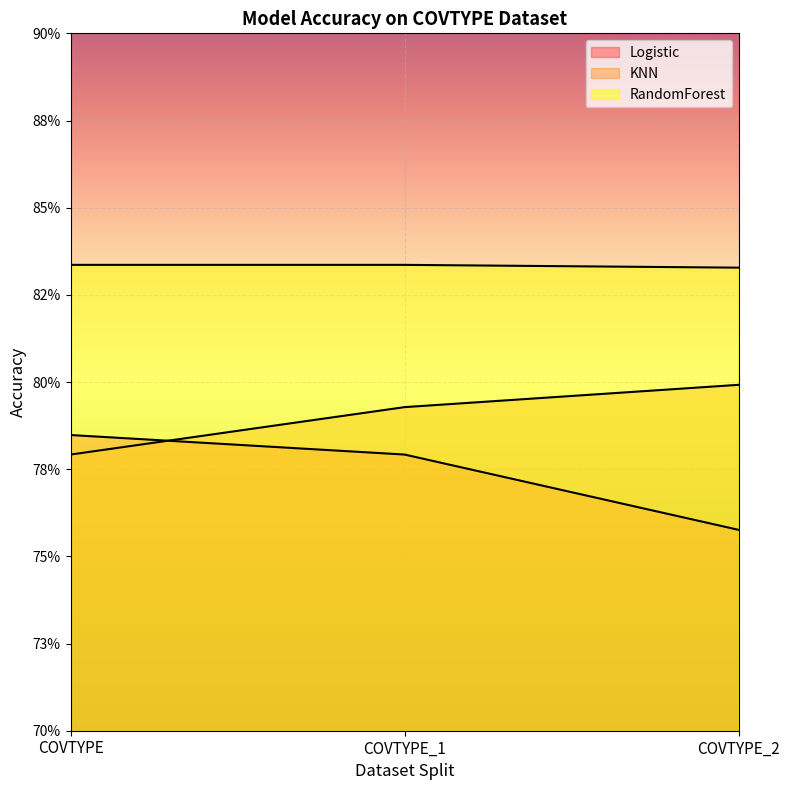

What is the label of the 2nd point from the right?

COVTYPE_1